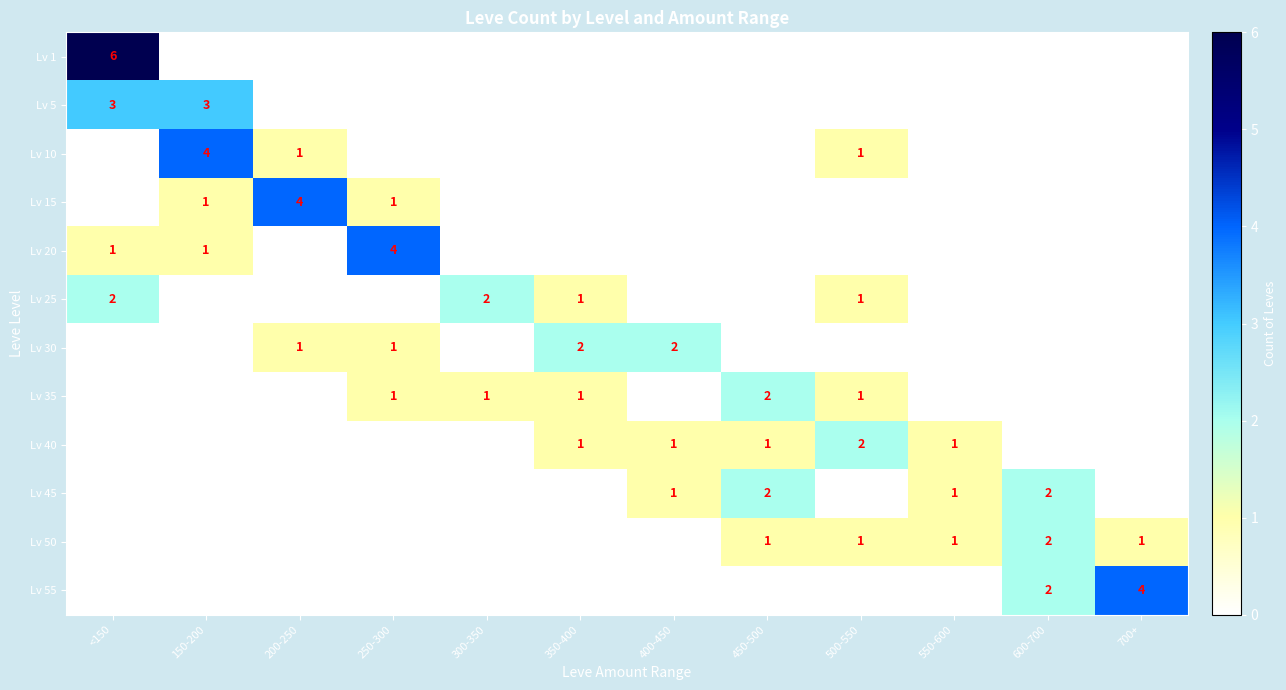

Between 500-550 and 600-700, which is larger?

500-550